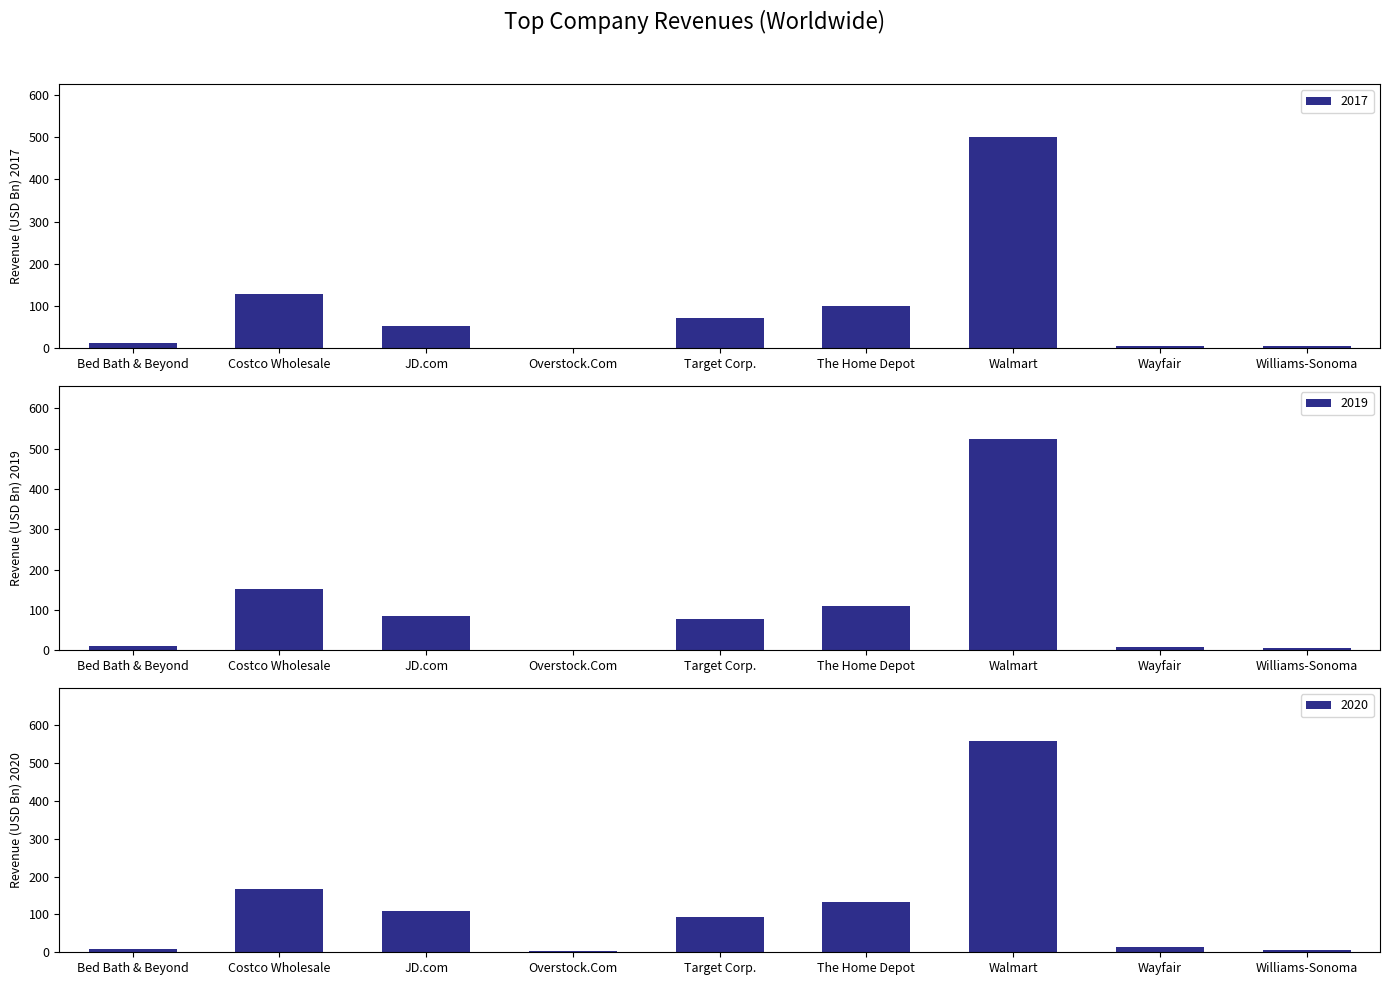

True or false: 2019 has a value of 1.3 at Williams-Sonoma.

False